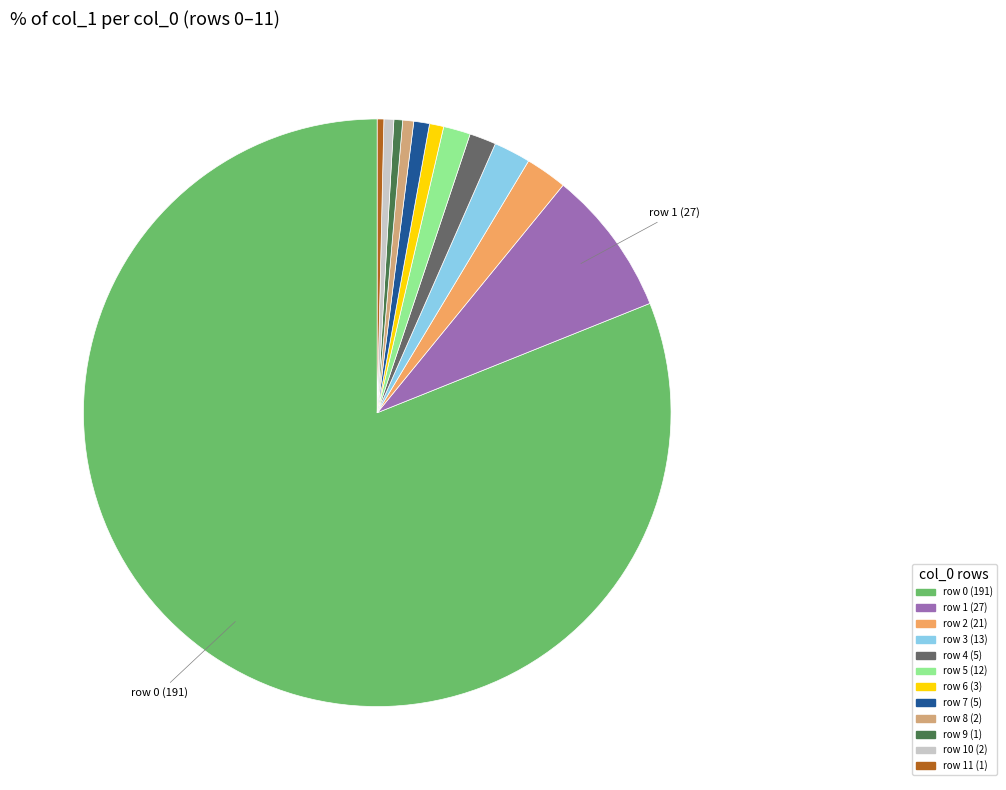

Is there a majority slice in this chart?

Yes